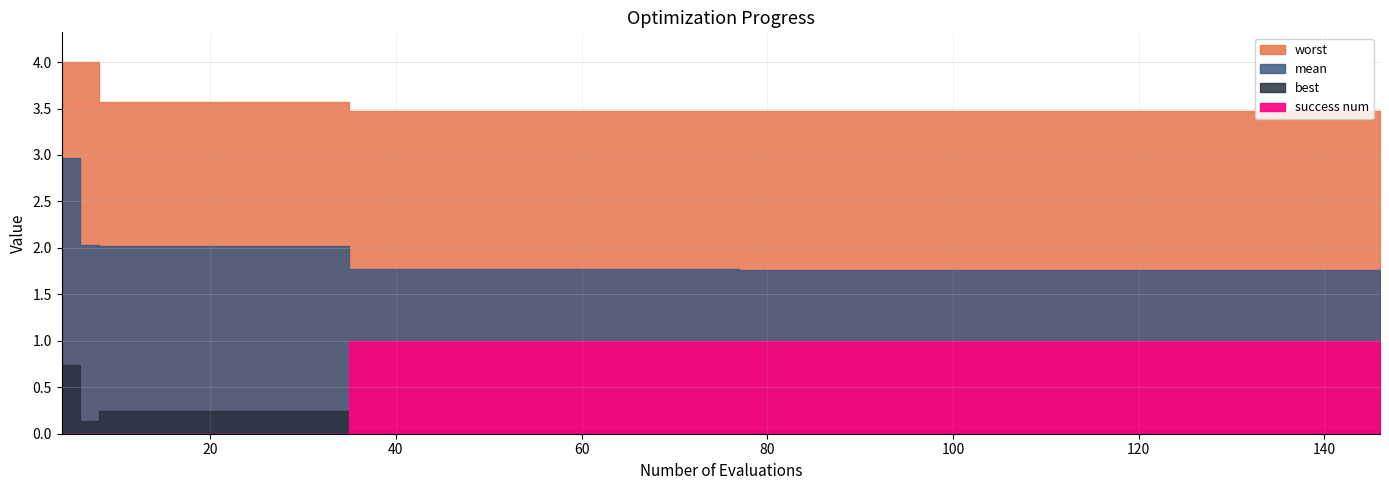

Rank the series by their average value, from highest to lowest.

worst, mean, success num, best